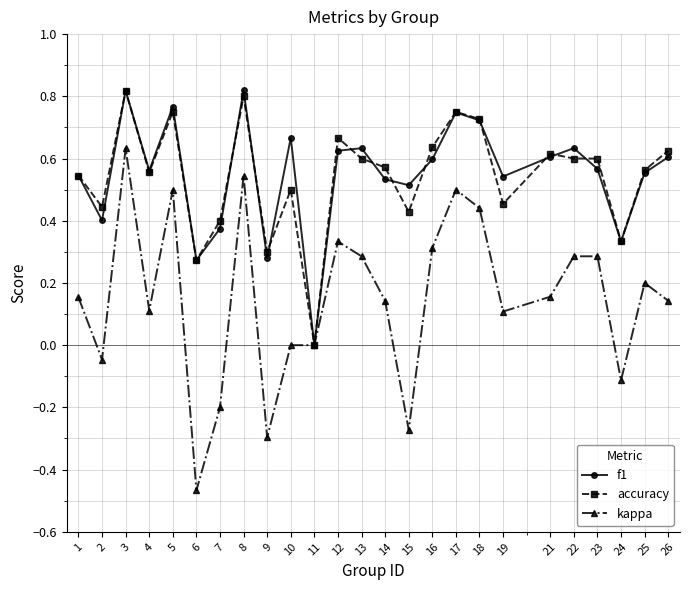

What is the total value across all series at 26?

1.4